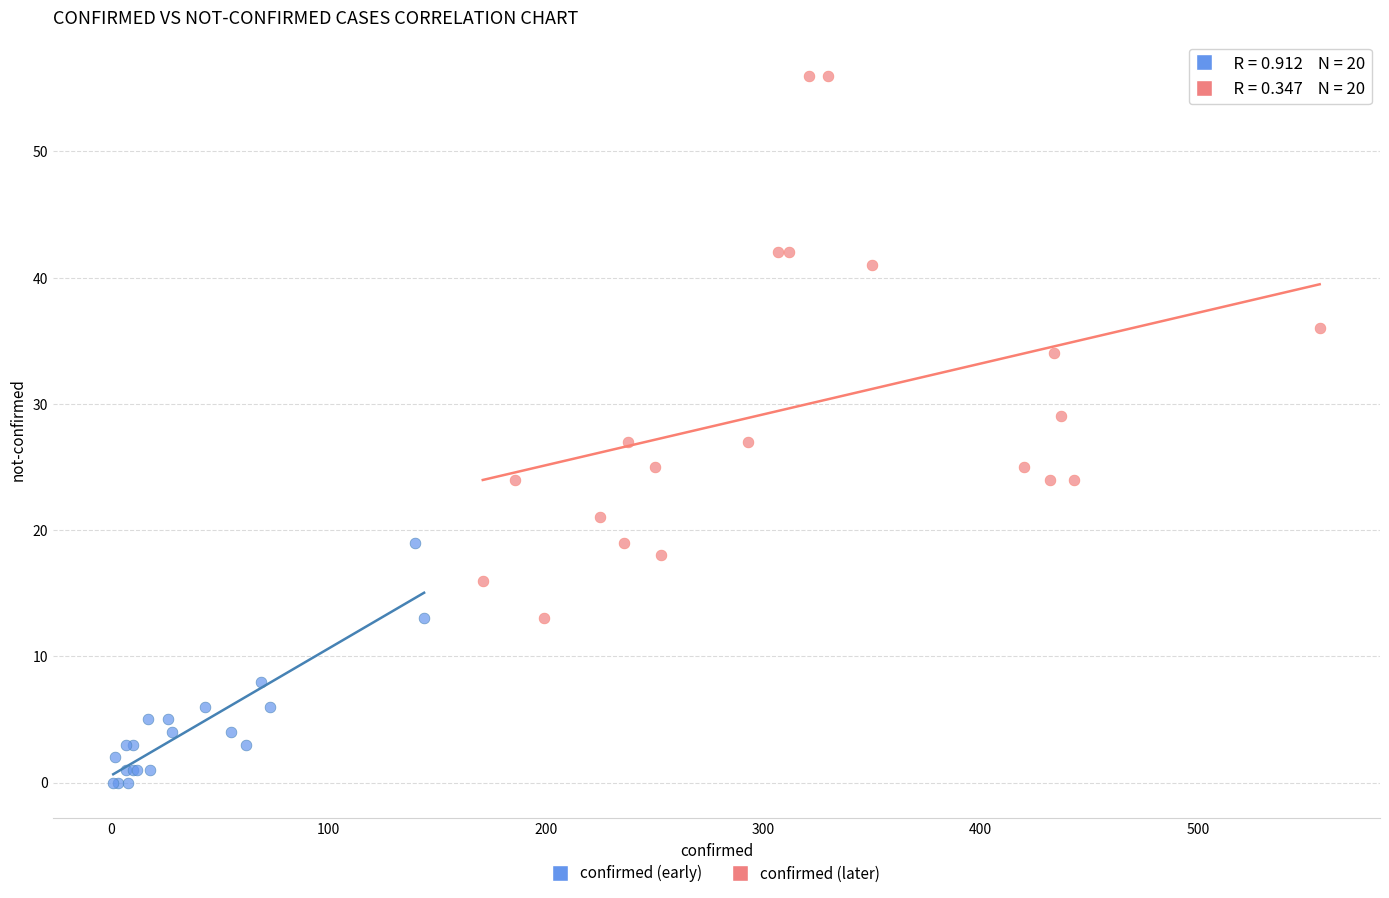

Which series contains the highest Y value?

confirmed (later)